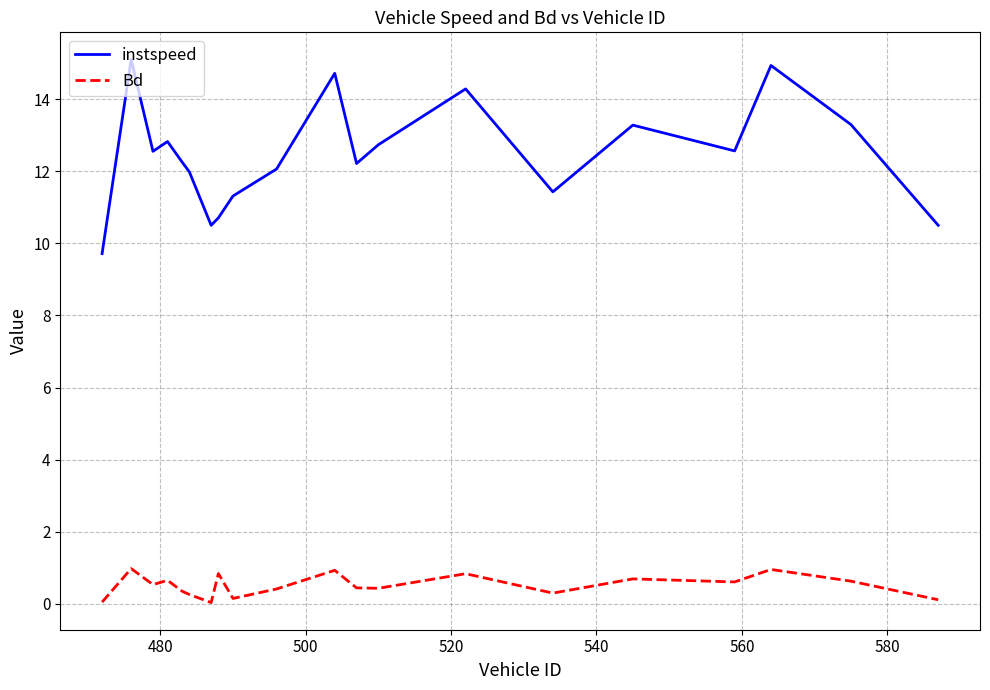

What is the minimum value for instspeed?

9.7